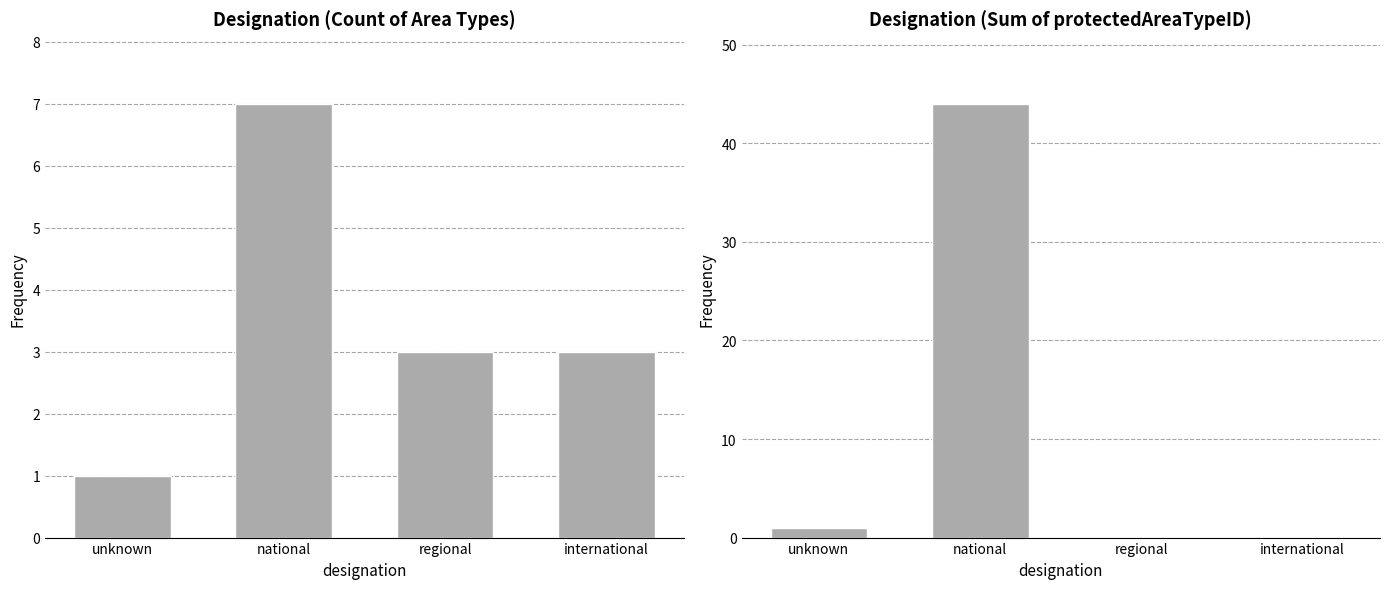

Are the bars grouped side by side (vs. stacked)?

No